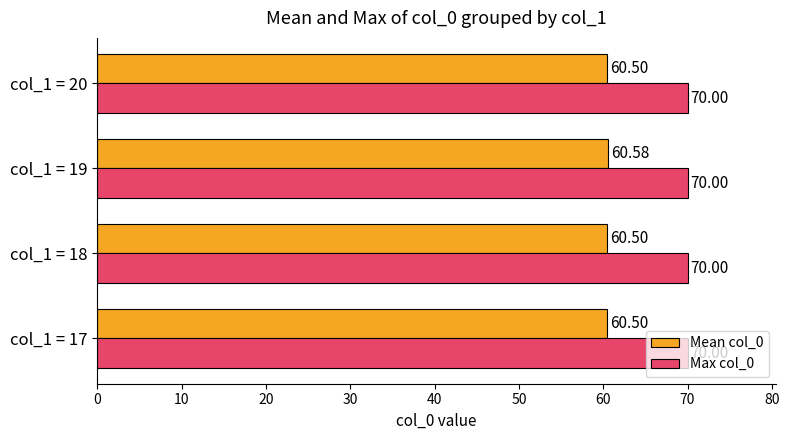

Between col_1 = 18 and col_1 = 19, which series saw the biggest shift?

Mean col_0